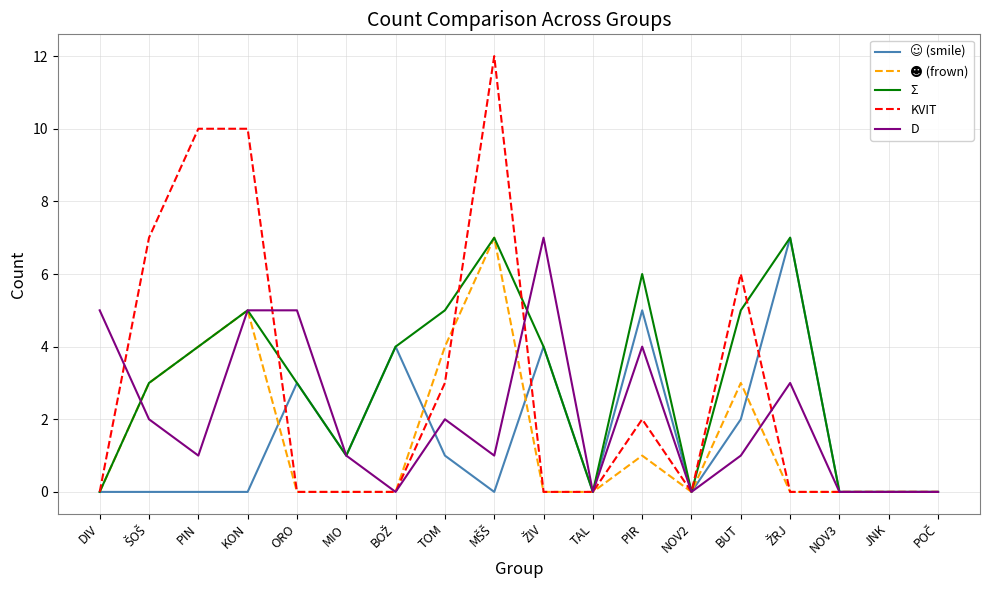

True or false: D has a value of 4 at PIR.

True